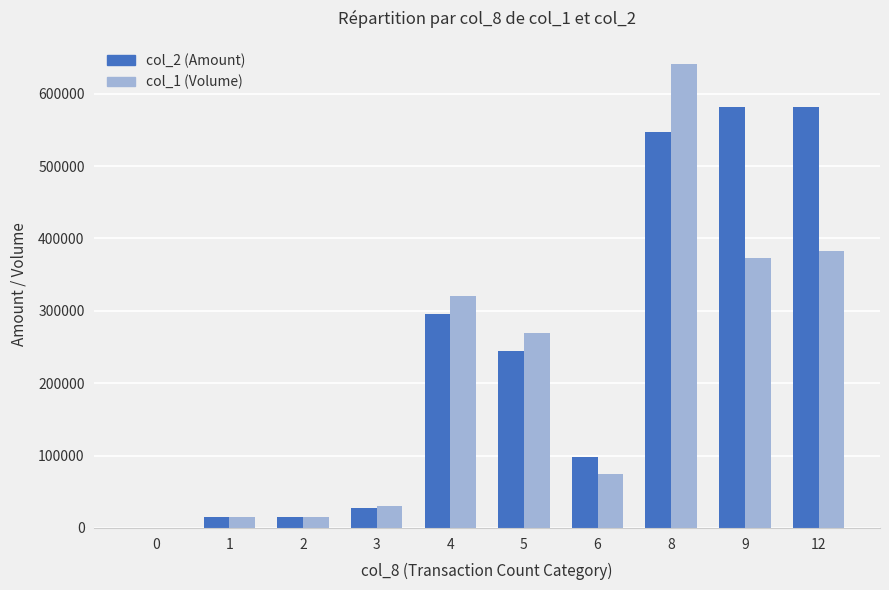

Between 3 and 12, which series saw the biggest shift?

col_2 (Amount)